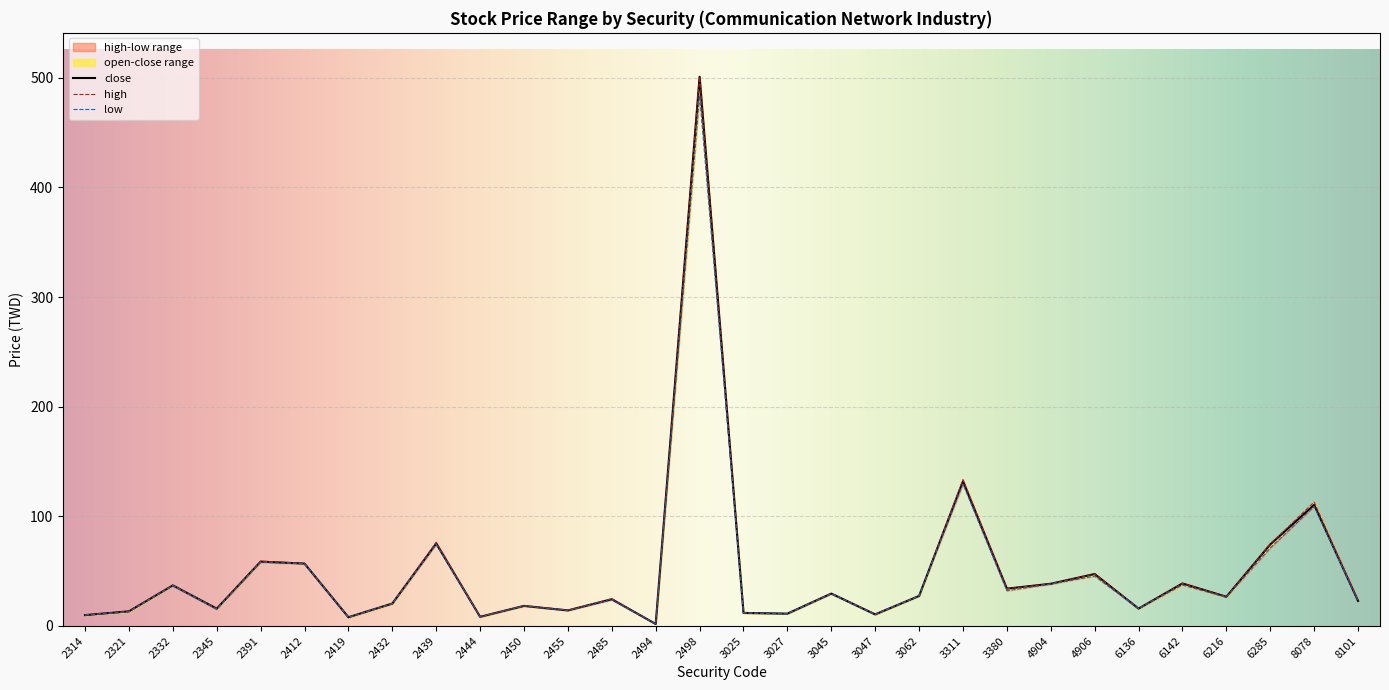

Reading left to right, list all the values displayed in this chart.

open: 9.8	12.8	36.7	15.2	58.0	56.7	7.8	20.0	74.4	8.1	18.2	14.1	23.9	1.8	484.0	11.7	11.2	29.3	10.4	27.4	129.5	32.1	38.1	45.5	15.8	37.3	26.1	71.2	109.0	22.8
high: 10.2	13.4	37.2	15.8	59.1	57.2	8.0	20.7	76.4	8.5	18.6	14.5	24.8	1.8	501.0	12.2	11.3	29.8	10.9	27.4	133.5	34.0	38.5	47.4	16.1	38.8	26.8	74.8	113.0	23.5
low: 9.9	13.3	37.0	15.8	58.7	56.9	8.0	20.4	75.2	8.4	18.3	14.2	24.4	1.8	501.0	11.9	11.2	29.6	10.6	27.4	132.0	34.0	38.5	47.4	15.8	38.8	26.6	74.4	110.5	22.9